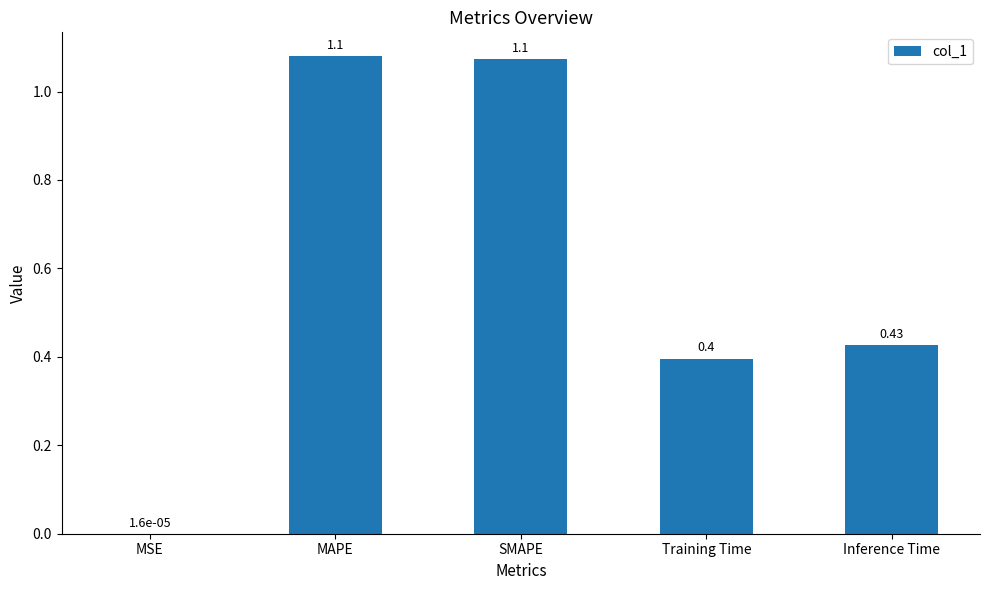

What is the difference between the values at MSE and SMAPE?

1.1